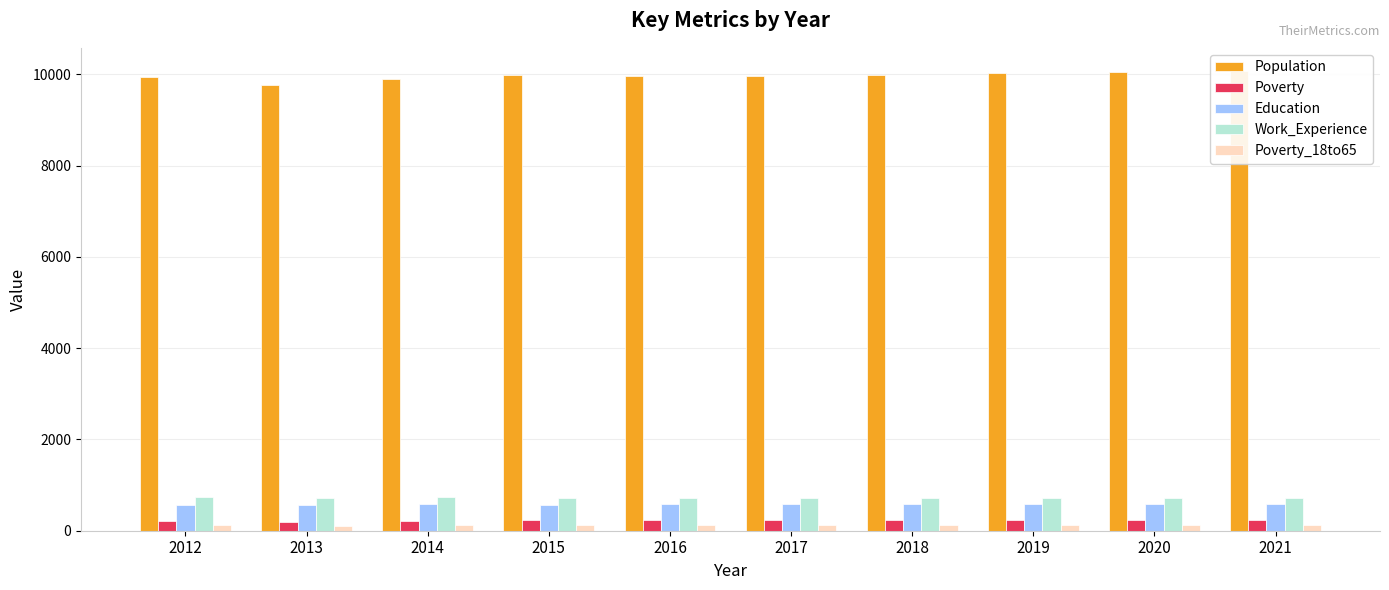

What is the difference between the second highest and second lowest values in the Poverty_18to65 series?

9